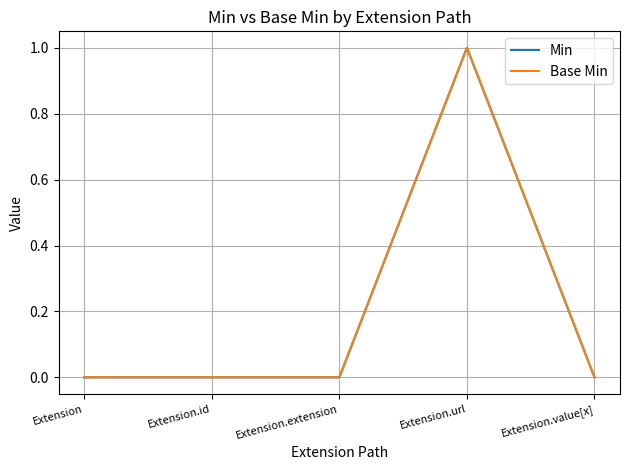

Does the chart have visible grid lines?

Yes